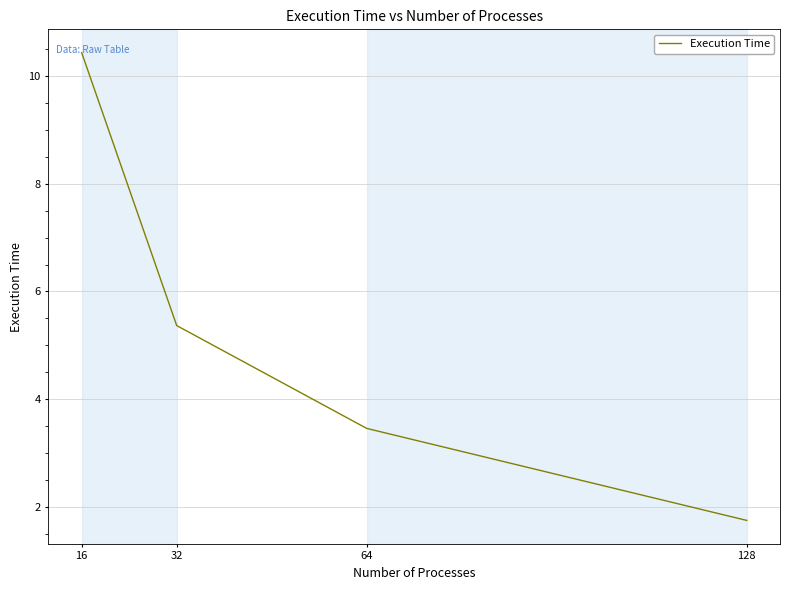

True or false: the data has more than 0 interior local peaks.

False